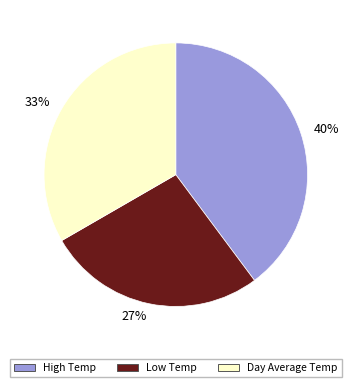

Does any single category account for the majority?

No